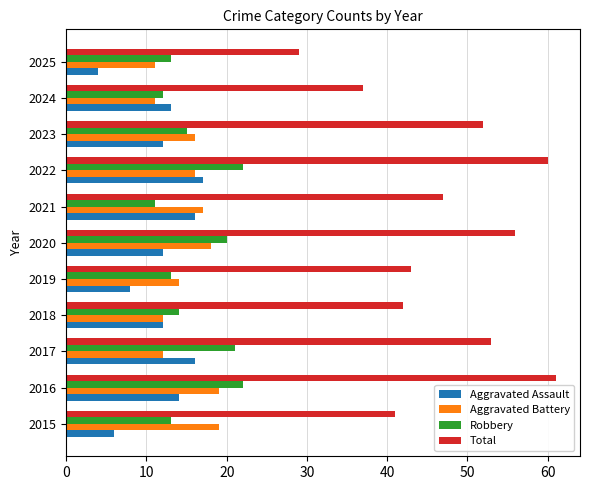

What is the total value across all series at 2023?

95